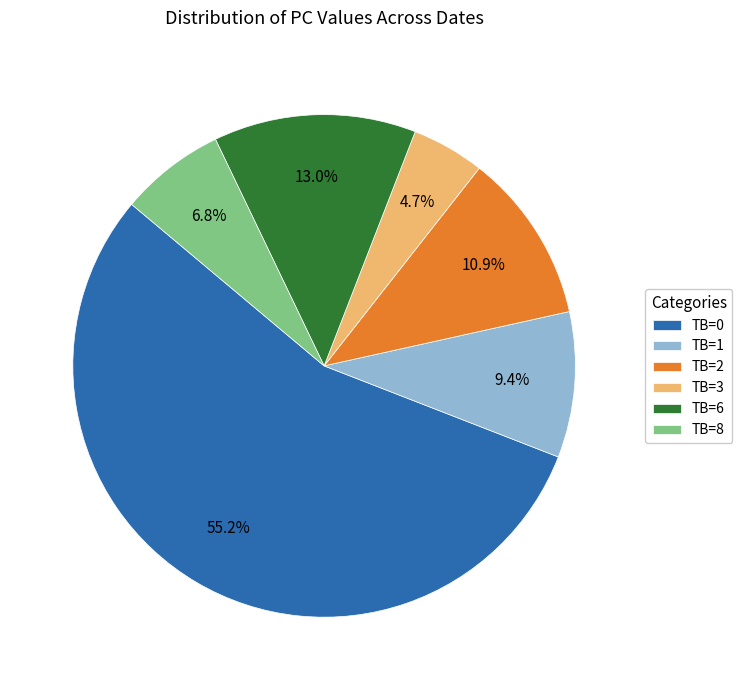

Combined, what portion of the pie is TB=3 and TB=6?

17.7%